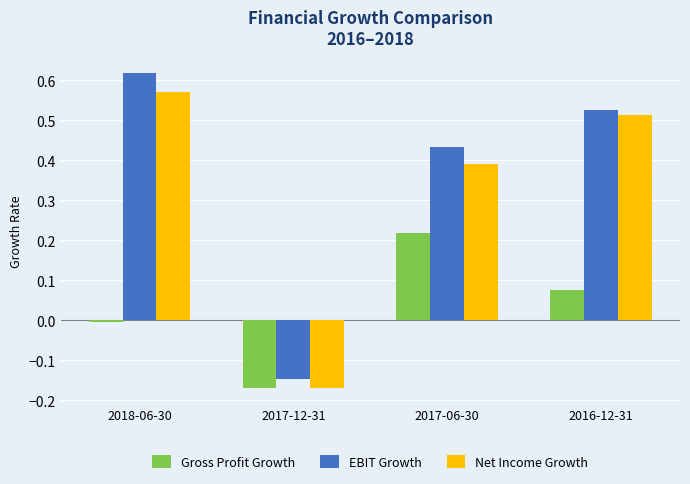

How many negative values does the Net Income Growth series have?

1